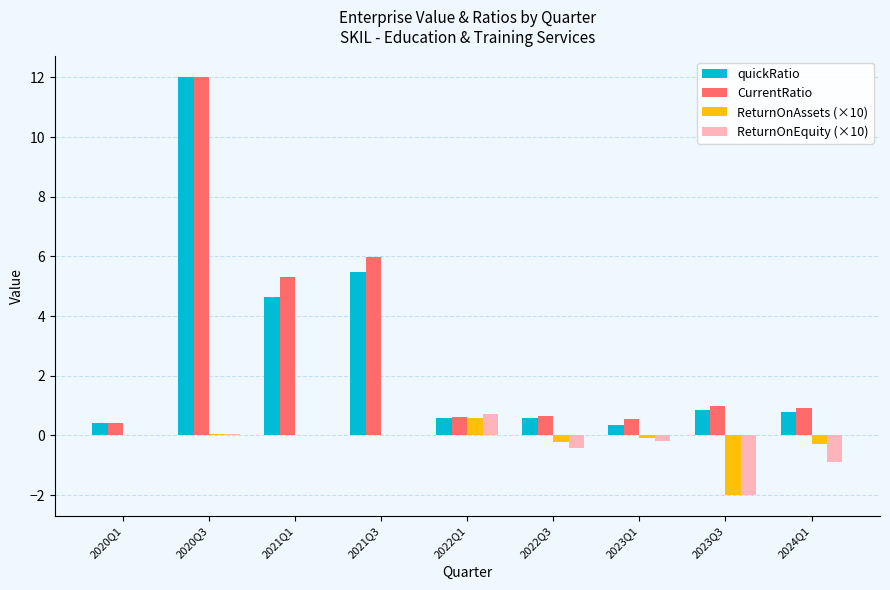

What is the spread (max minus min) of values at 2020Q1?

0.4